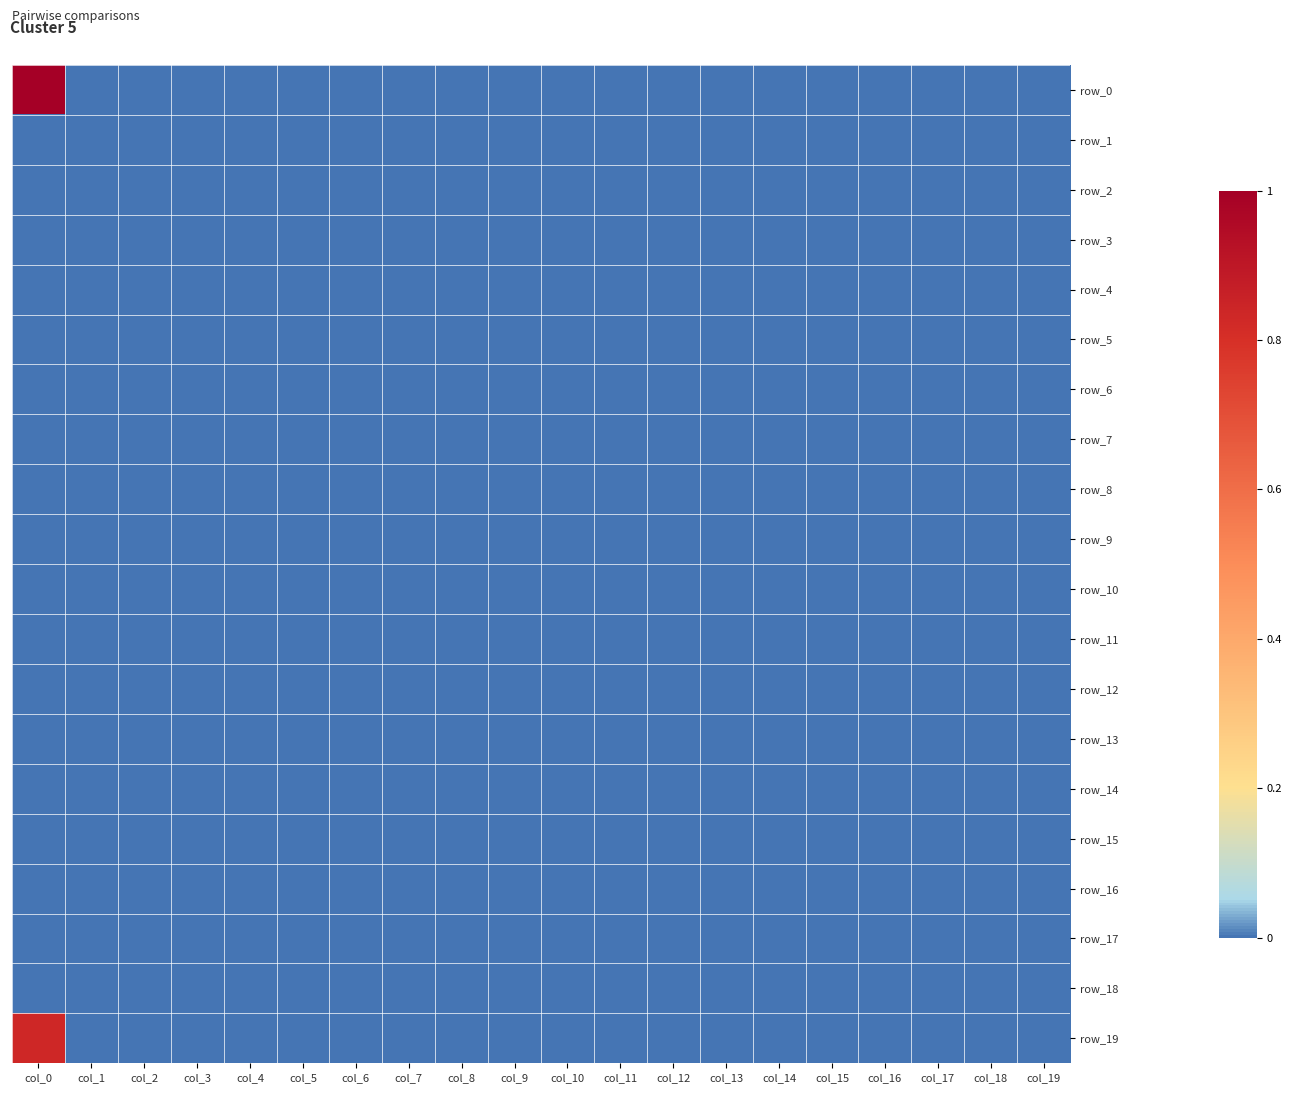

At col_3, list the series in order from smallest to largest.

row_0, row_1, row_2, row_3, row_4, row_5, row_6, row_7, row_8, row_9, row_10, row_11, row_12, row_13, row_14, row_15, row_16, row_17, row_18, row_19